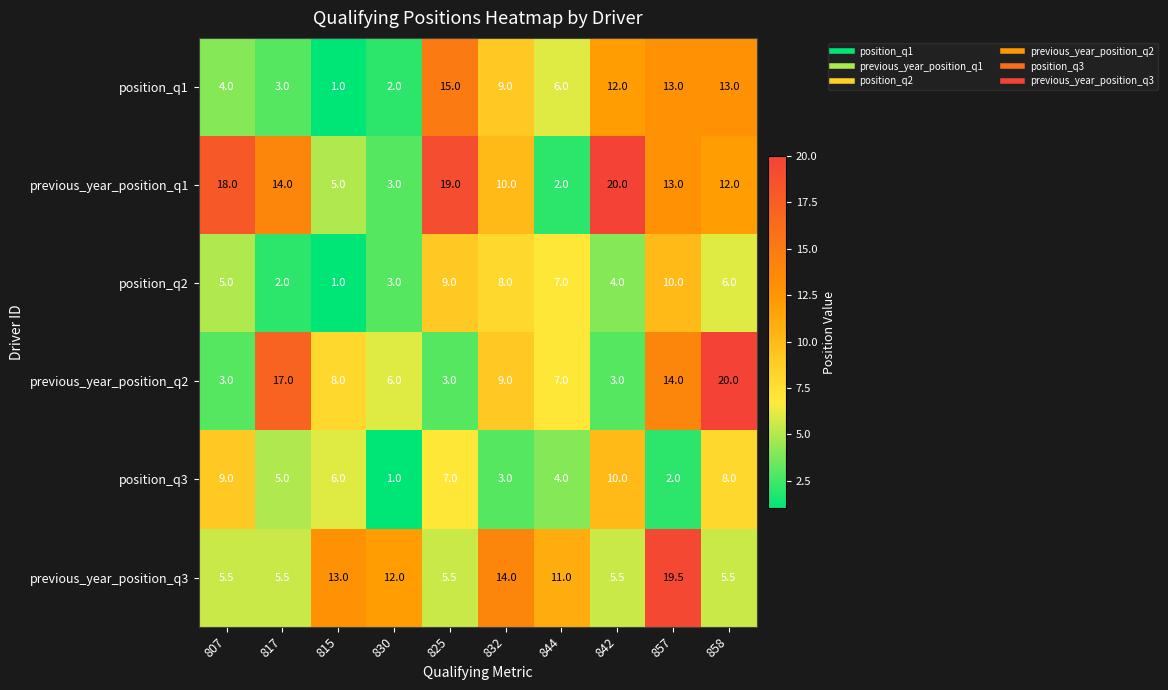

Rank the series at 807 from highest to lowest value.

previous_year_position_q1, position_q3, previous_year_position_q3, position_q2, position_q1, previous_year_position_q2